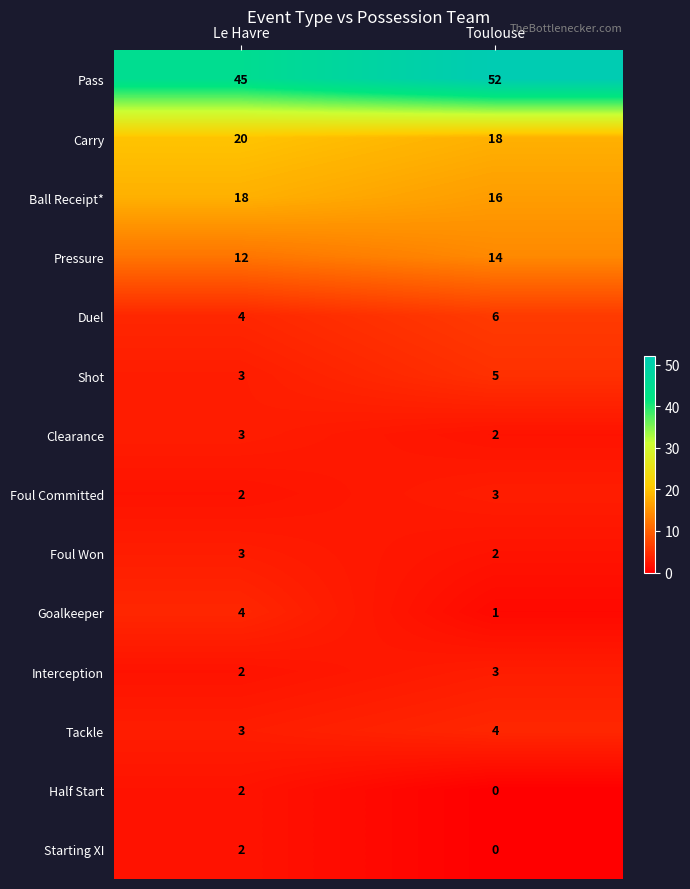

Which has a higher value, Le Havre or Toulouse?

Toulouse